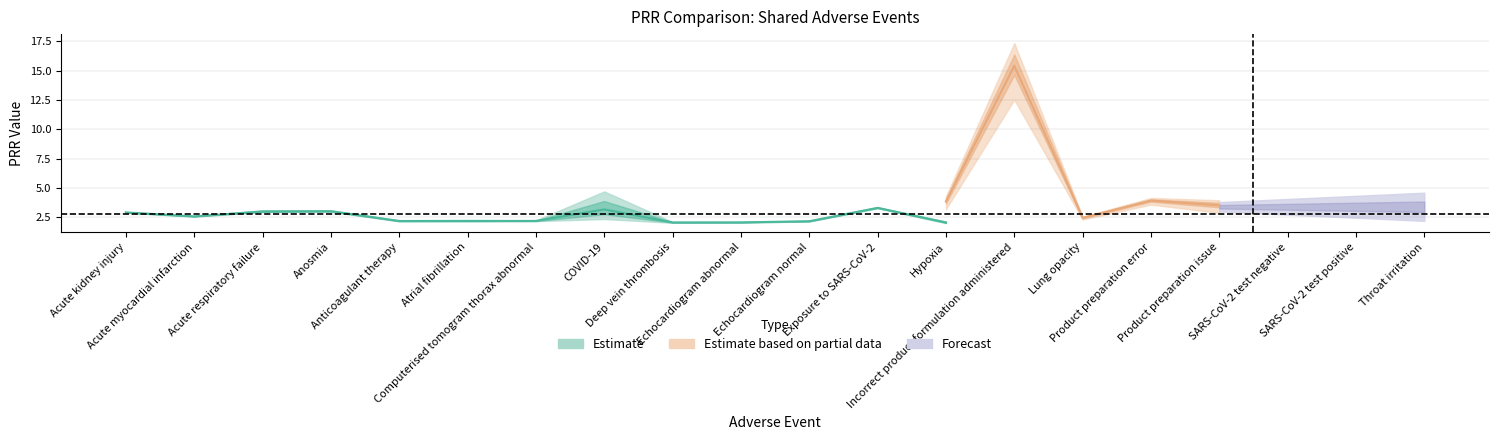

What position from the right is Acute kidney injury?

20